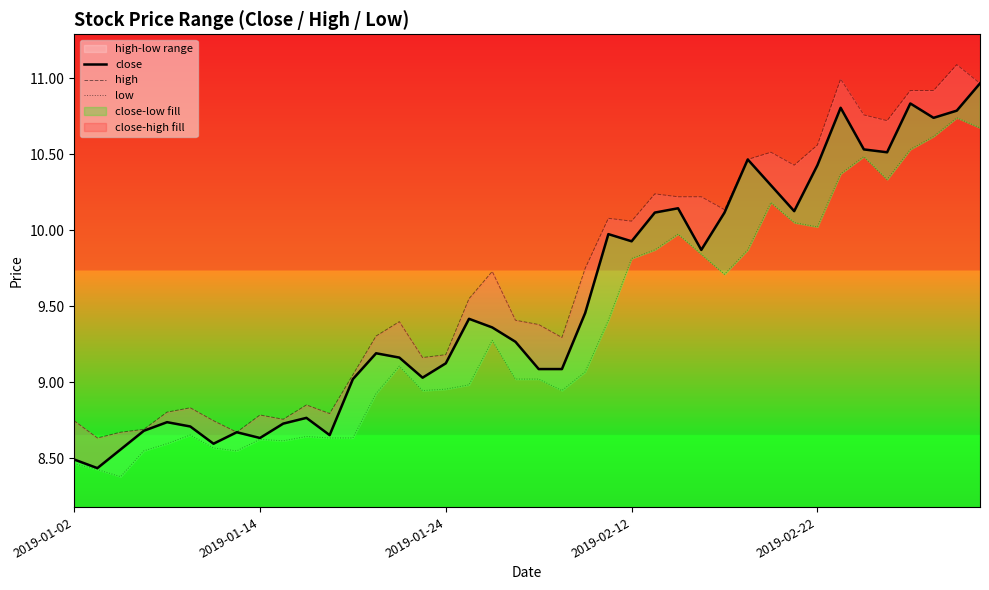

True or false: high and low intersect in this chart.

False